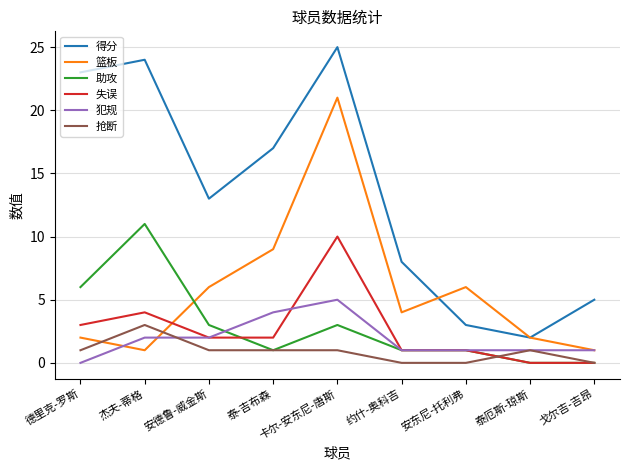

How many lines are shown in the chart?

6